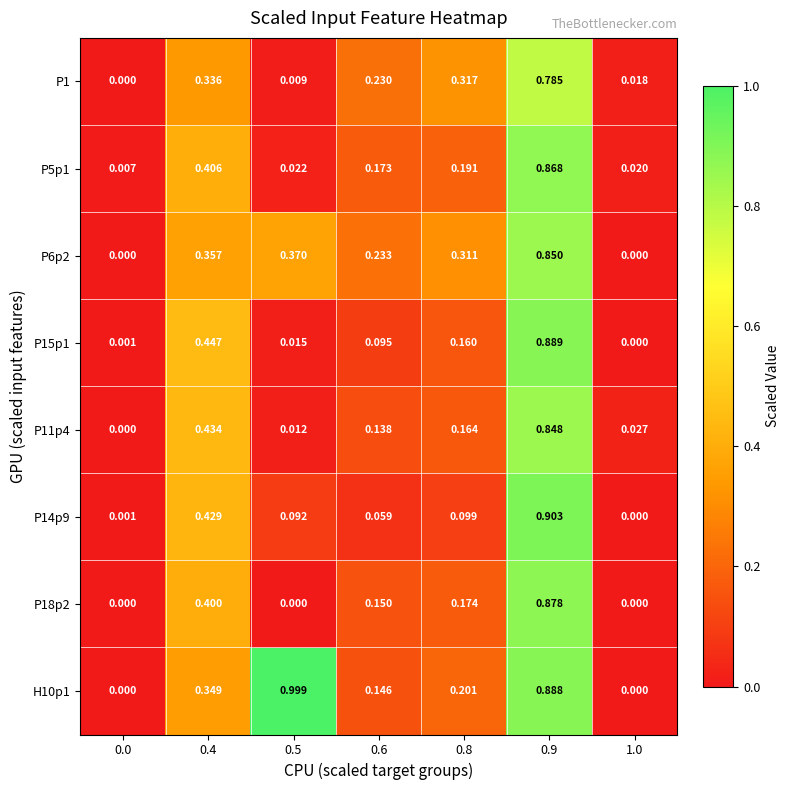

Is the value of P14p9 at 0.8 greater than the value of H10p1 at 0.5?

No